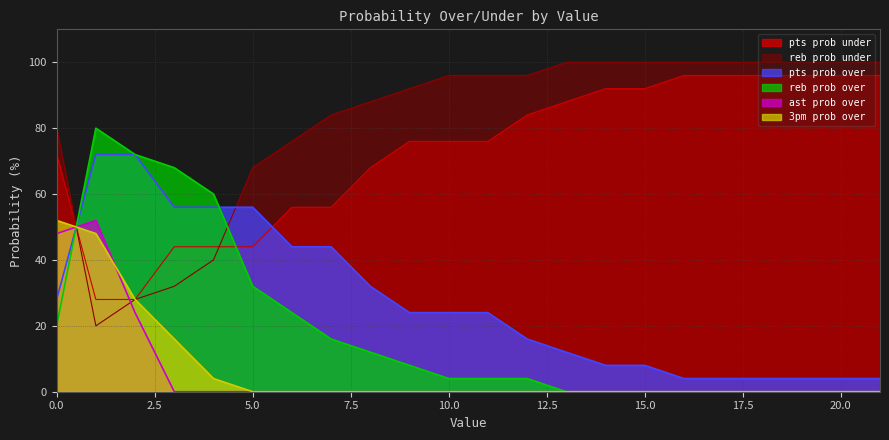

What is the maximum value for ast prob over?

52